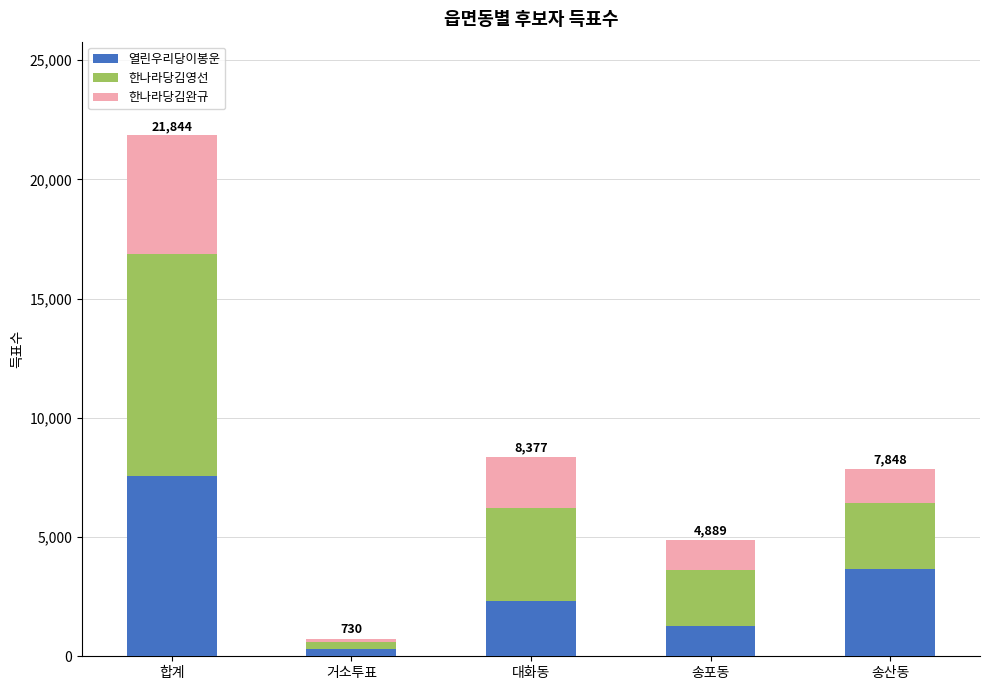

What is the difference between the 열린우리당이봉운 values at 거소투표 and 송산동?

3340